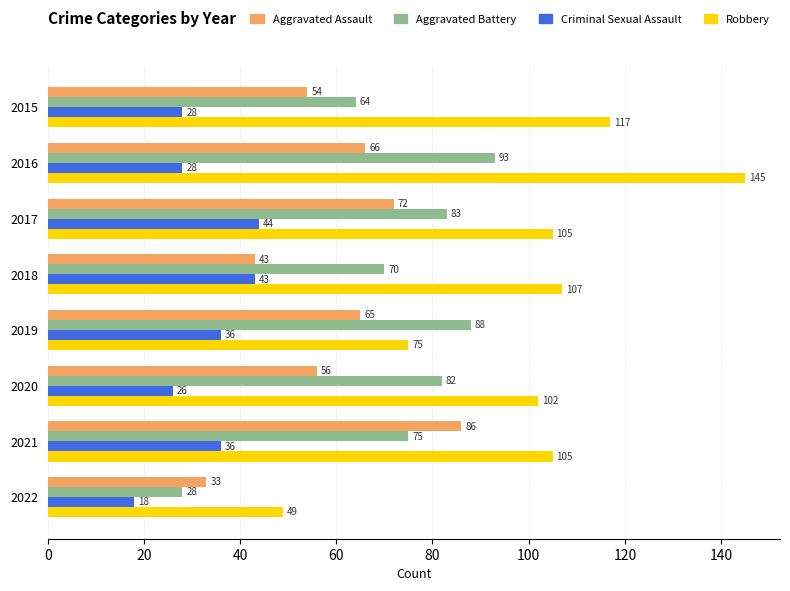

What is the difference between the Criminal Sexual Assault values at 2022 and 2017?

26